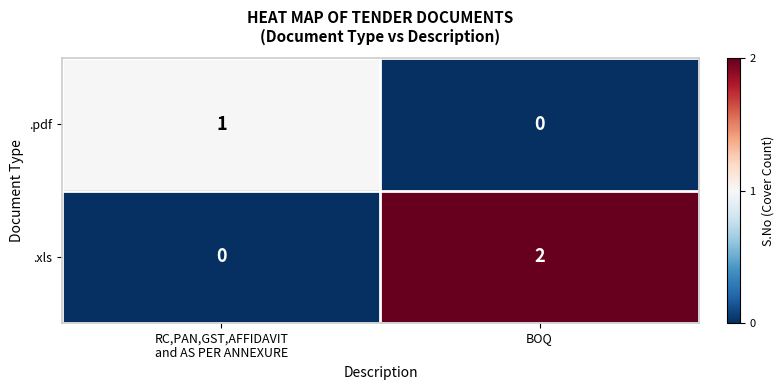

Which series has the largest total across all categories?

.xls